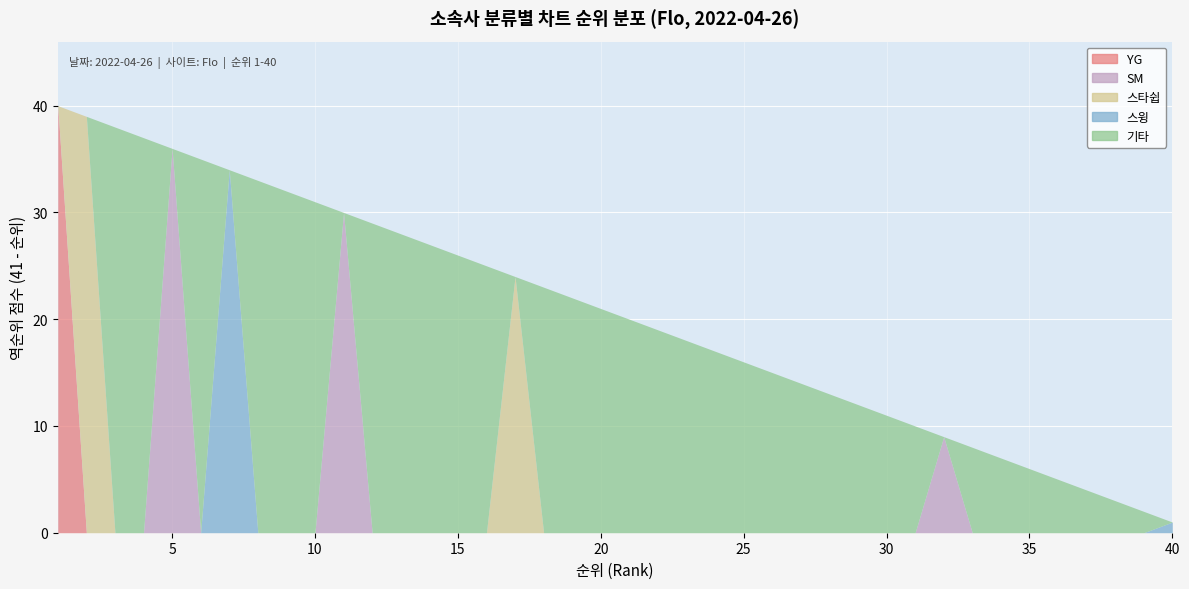

Which series has the largest range (max minus min)?

YG